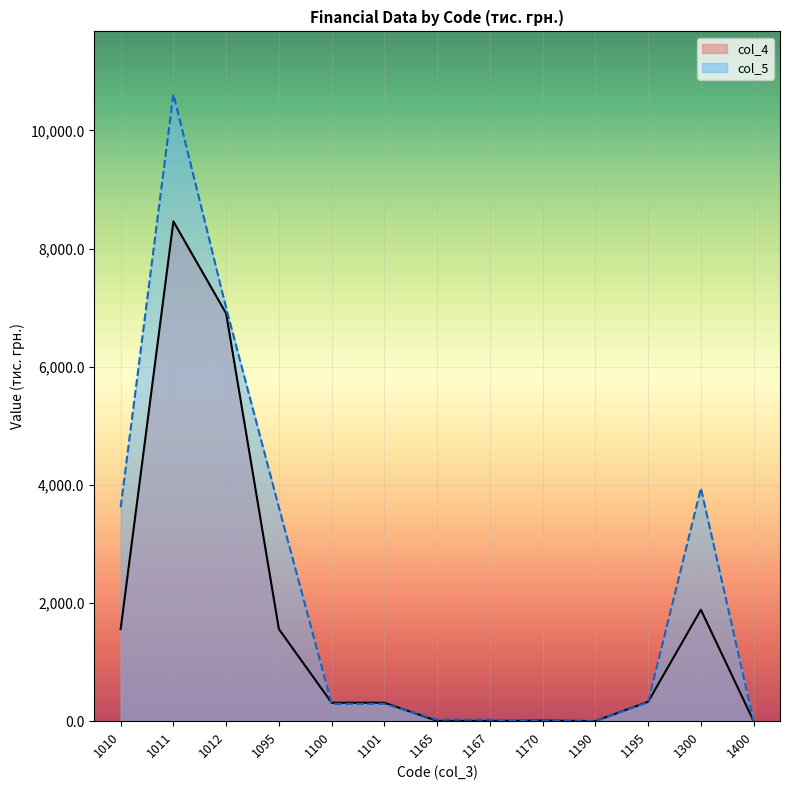

What are all the series names shown in the legend?

col_4, col_5